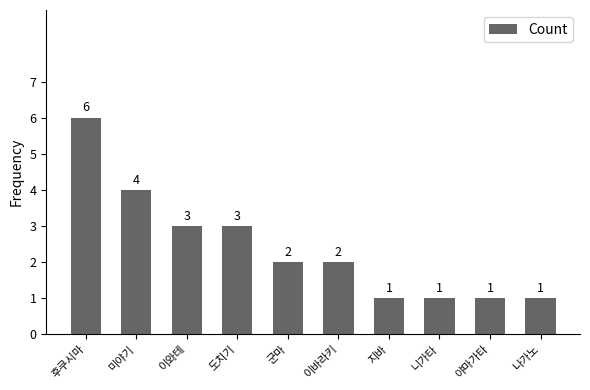

How many values are between 1 and 3?

8